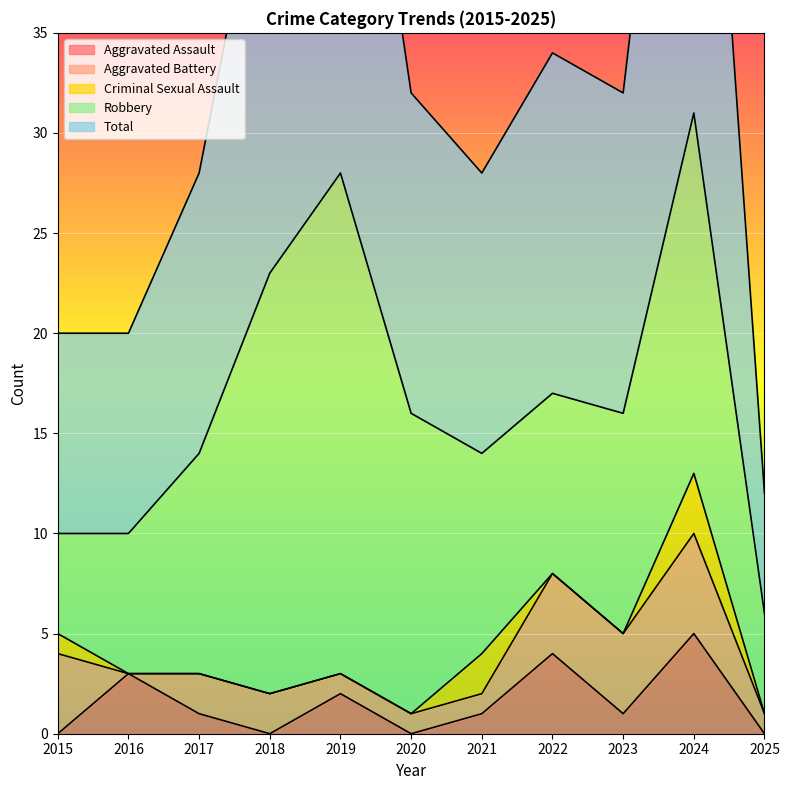

Count the number of categories in the chart.

11